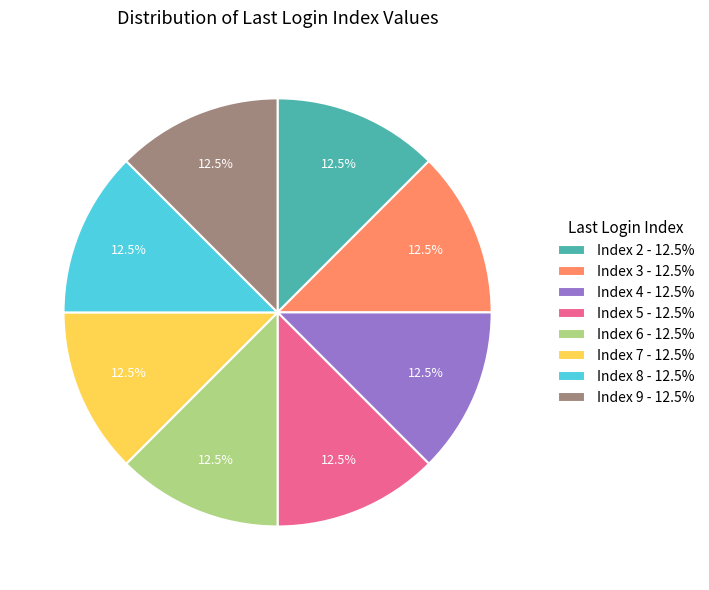

What percentage is NOT represented by Index 8 - 12.5%?

87.5%